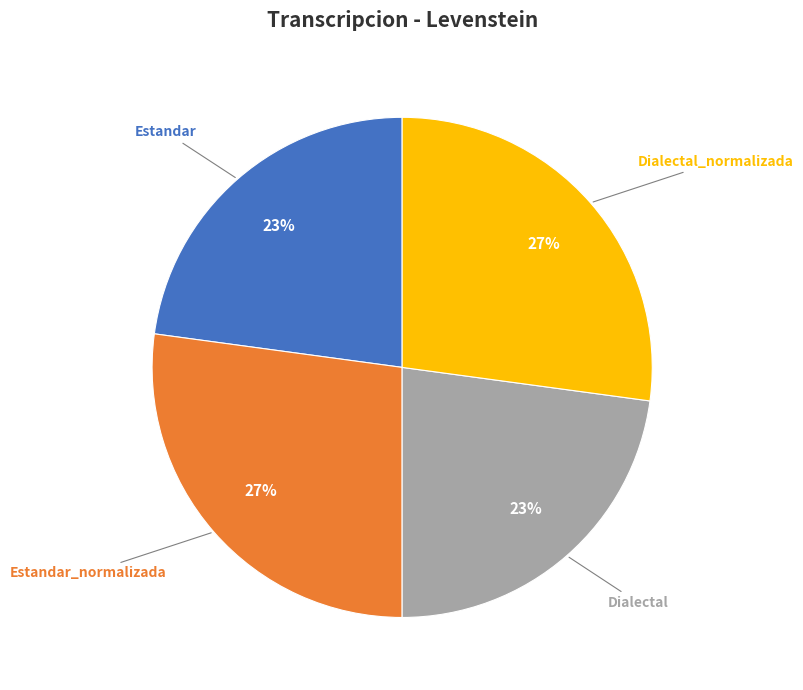

To the nearest percent, what is the difference between the largest and smallest slice percentages?

4%